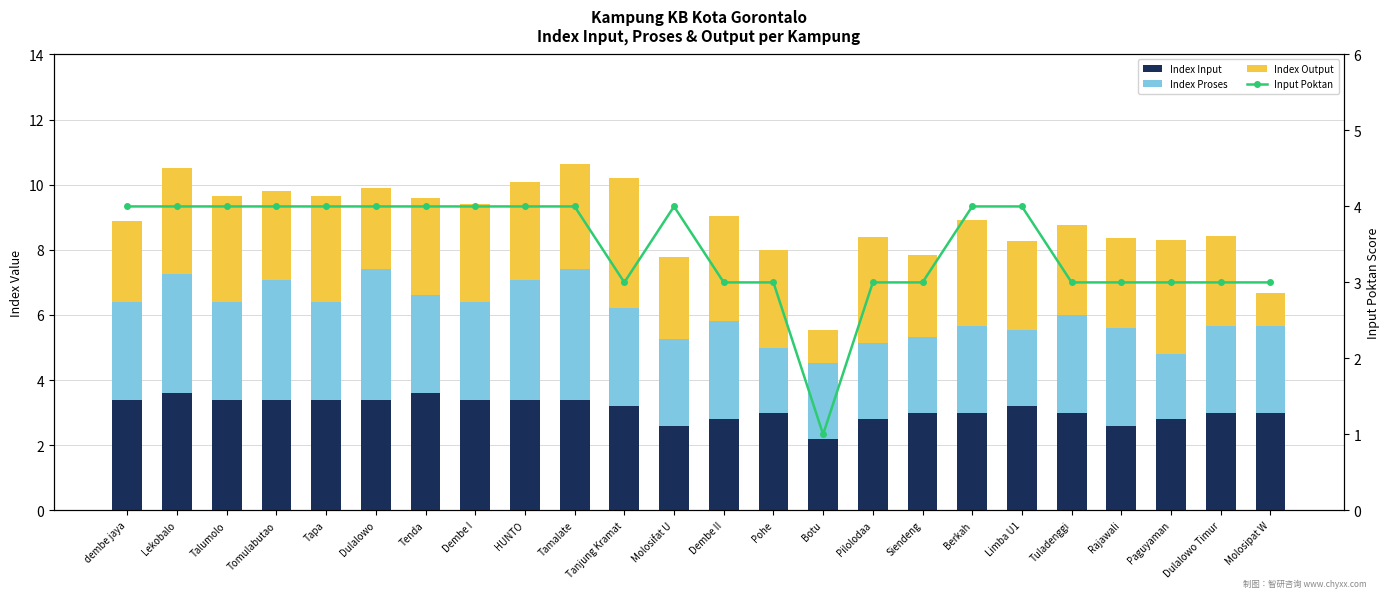

Reading left to right, list all the values displayed in this chart.

Index Input: 3.4	3.6	3.4	3.4	3.4	3.4	3.6	3.4	3.4	3.4	3.2	2.6	2.8	3.0	2.2	2.8	3.0	3.0	3.2	3.0	2.6	2.8	3.0	3.0
Index Proses: 3.0	3.7	3.0	3.7	3.0	4.0	3.0	3.0	3.7	4.0	3.0	2.7	3.0	2.0	2.3	2.3	2.3	2.7	2.3	3.0	3.0	2.0	2.7	2.7
Index Output: 2.5	3.2	3.2	2.8	3.2	2.5	3.0	3.0	3.0	3.2	4.0	2.5	3.2	3.0	1.0	3.2	2.5	3.2	2.8	2.8	2.8	3.5	2.8	1.0
Input Poktan: 4.0	4.0	4.0	4.0	4.0	4.0	4.0	4.0	4.0	4.0	3.0	4.0	3.0	3.0	1.0	3.0	3.0	4.0	4.0	3.0	3.0	3.0	3.0	3.0